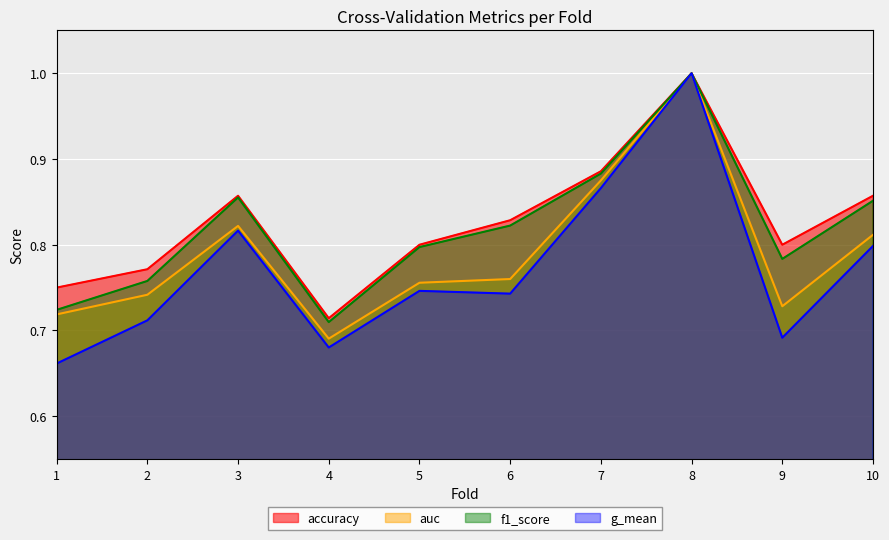

Does the chart display data point markers on the line(s)?

No